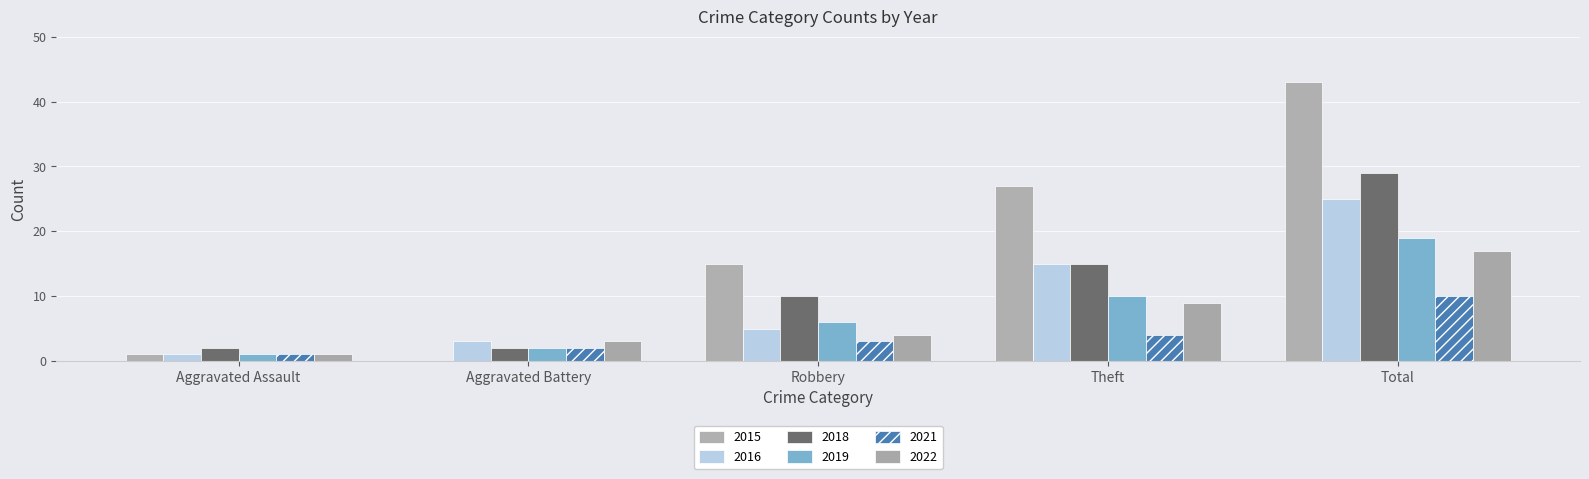

Reading left to right, what are all the values shown in this chart?

2015: 1	0	15	27	43
2016: 1	3	5	15	25
2018: 2	2	10	15	29
2019: 1	2	6	10	19
2021: 1	2	3	4	10
2022: 1	3	4	9	17